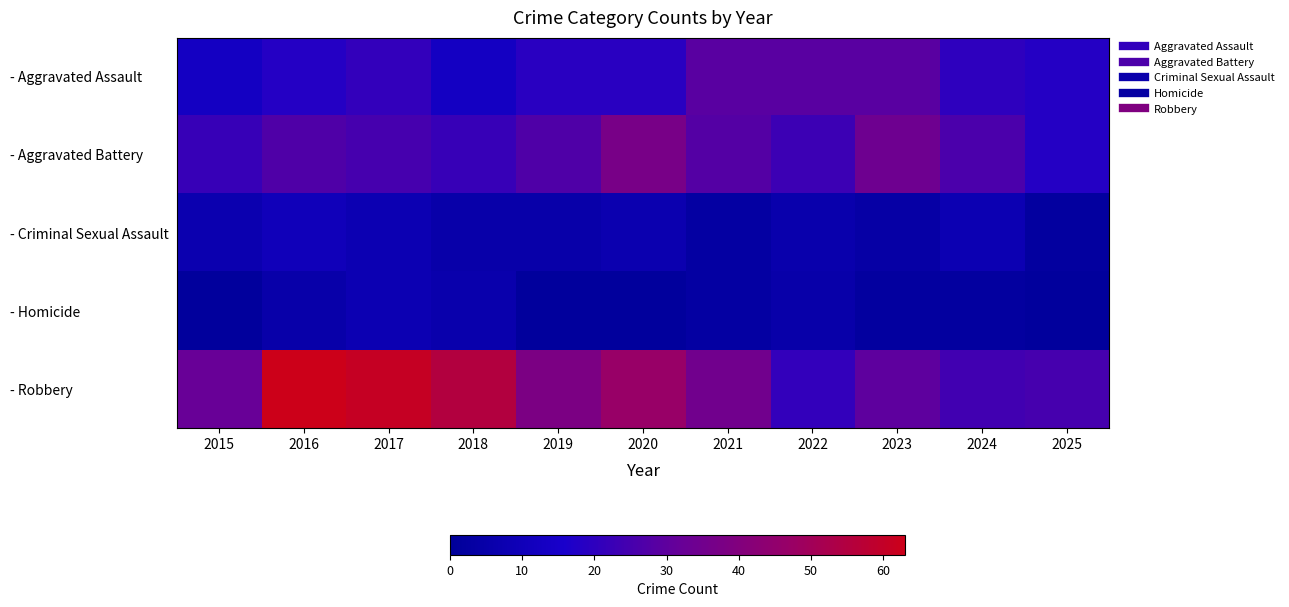

Reading right to left, list all the values displayed in this chart.

- Aggravated Assault: 2025=18	2024=20	2023=29	2022=29	2021=29	2020=19	2019=19	2018=13	2017=21	2016=18	2015=13
- Aggravated Battery: 2025=18	2024=26	2023=34	2022=23	2021=28	2020=37	2019=27	2018=22	2017=25	2016=27	2015=22
- Criminal Sexual Assault: 2025=2	2024=8	2023=4	2022=6	2021=3	2020=7	2019=5	2018=5	2017=8	2016=10	2015=7
- Homicide: 2025=1	2024=2	2023=2	2022=5	2021=3	2020=1	2019=1	2018=6	2017=8	2016=5	2015=1
- Robbery: 2025=25	2024=24	2023=30	2022=21	2021=35	2020=47	2019=38	2018=55	2017=61	2016=63	2015=32